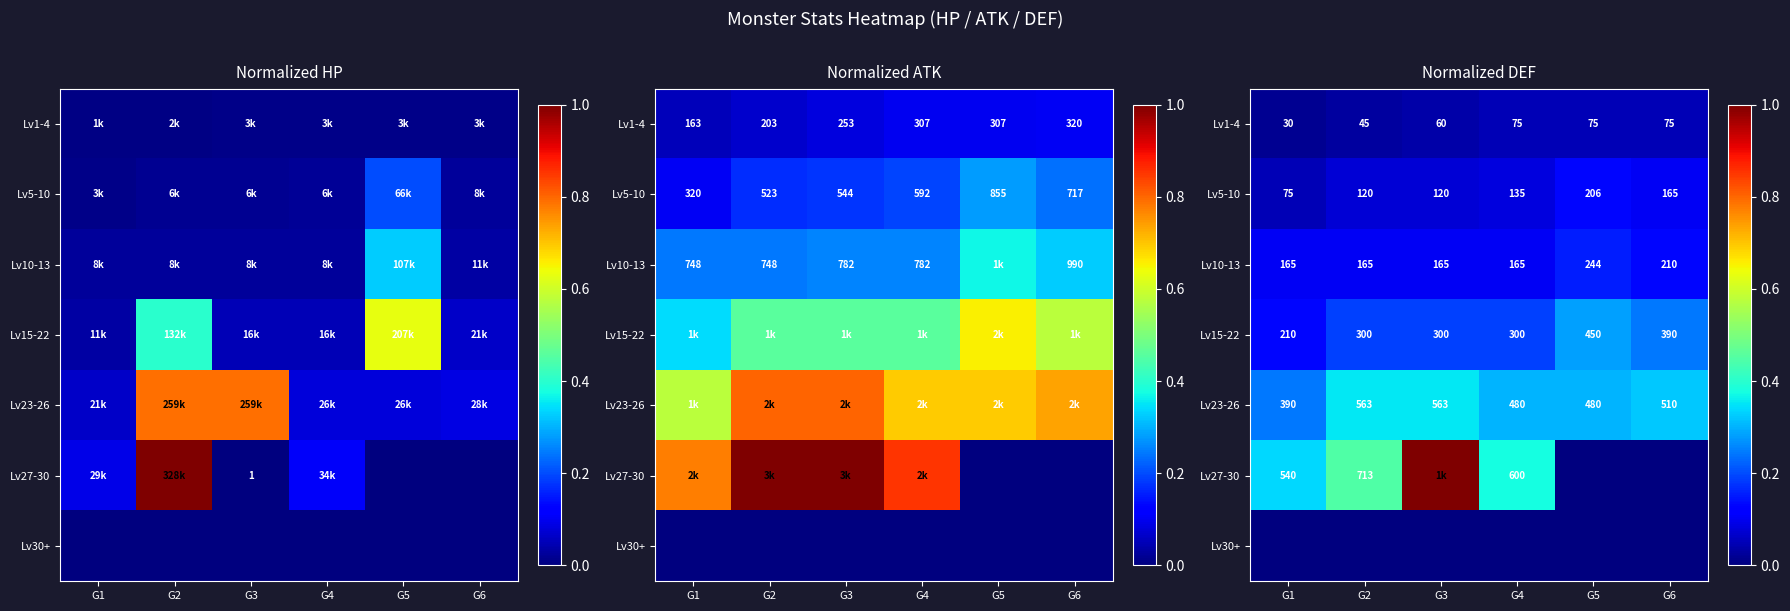

Count the number of data series in this chart.

7